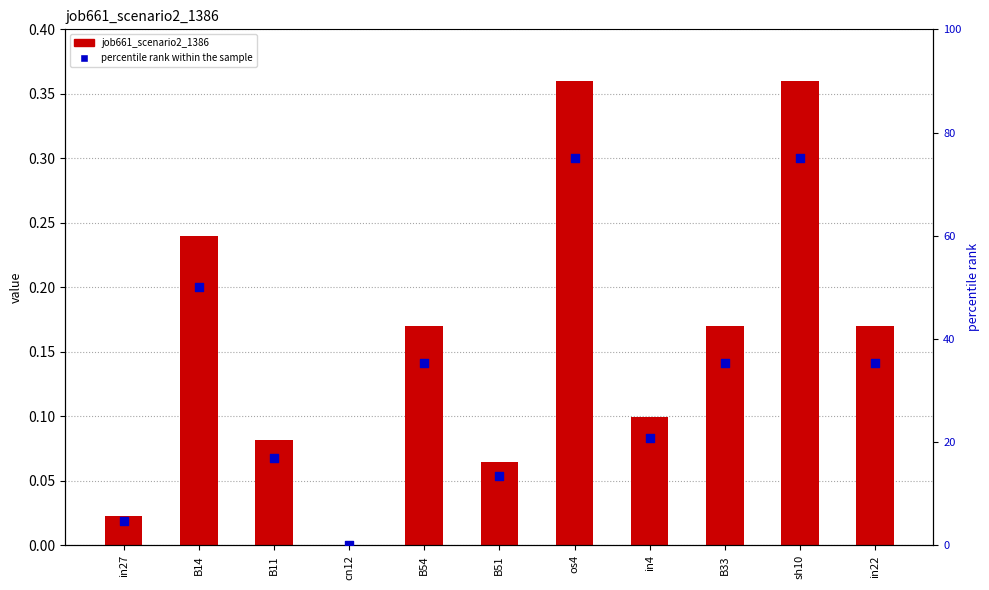

What are all the series names shown in the legend?

job661_scenario2_1386, percentile rank within the sample